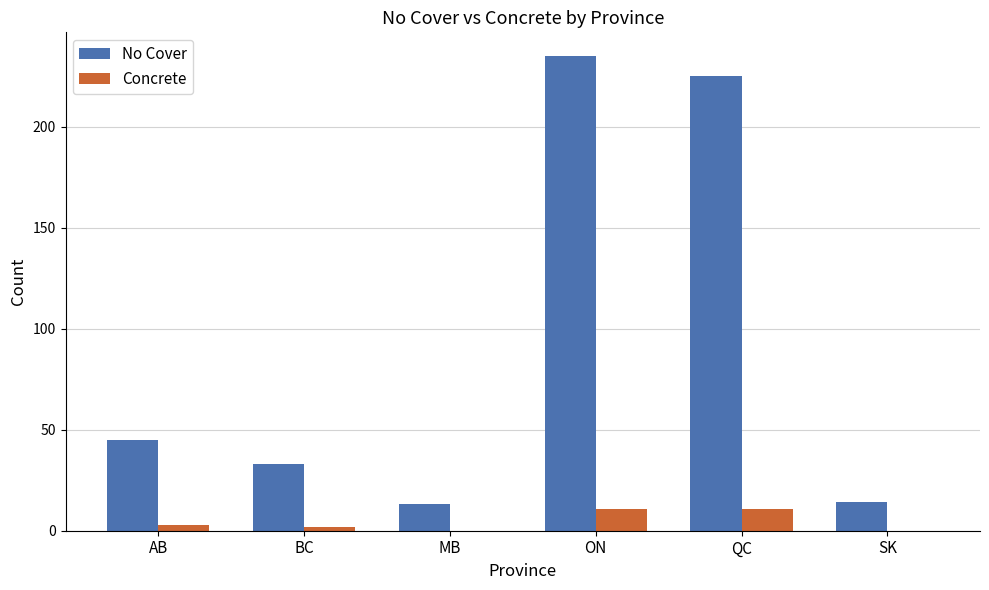

Does the chart contain stacked bars?

No